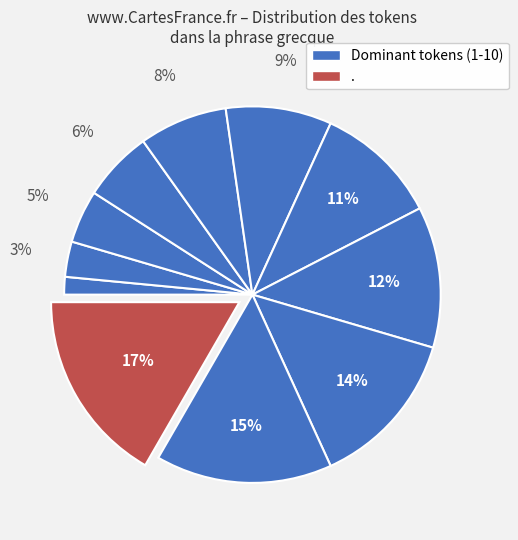

How many slices are in this pie chart?

11